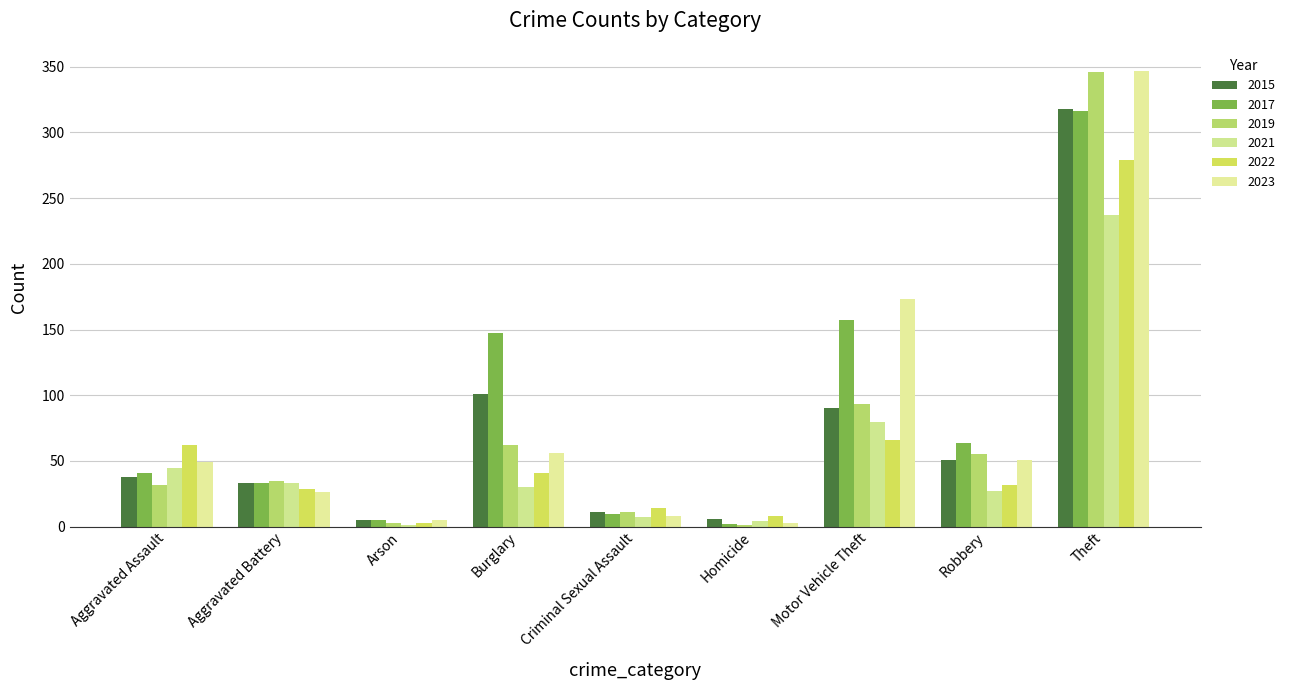

Count the number of data series in this chart.

6